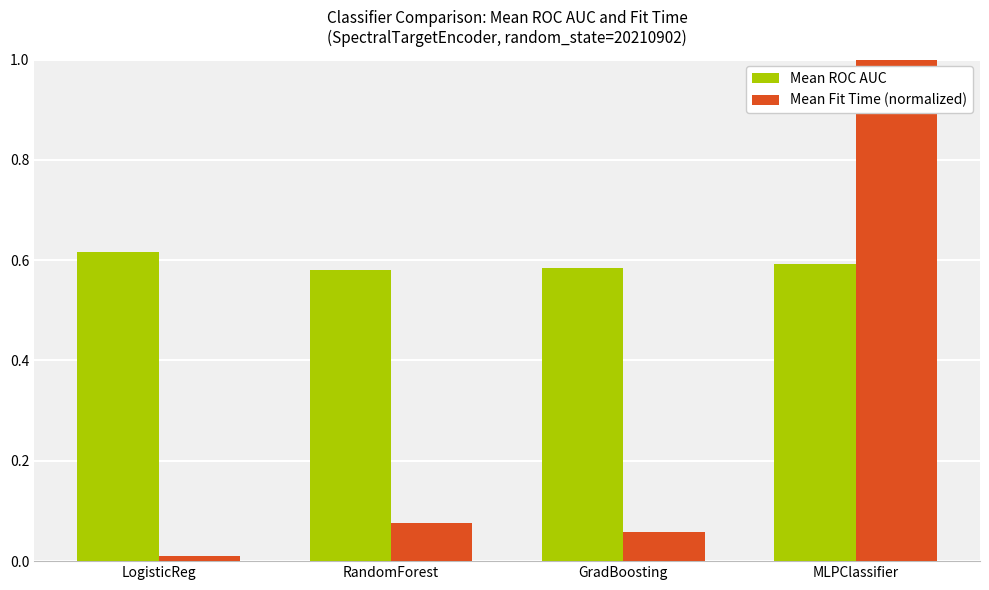

What is the label of the 1st bar from the right?

MLPClassifier